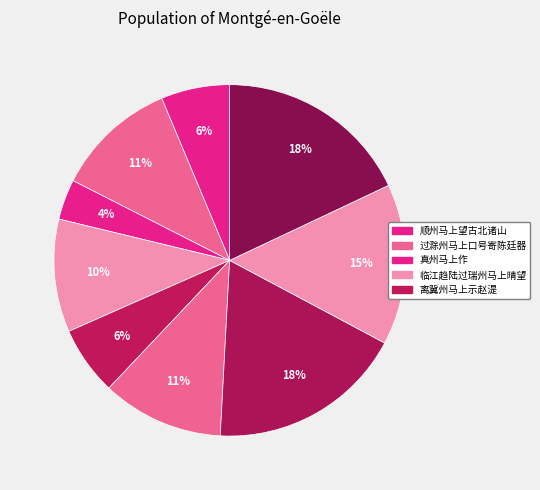

Which slice is the smallest?

真州马上作